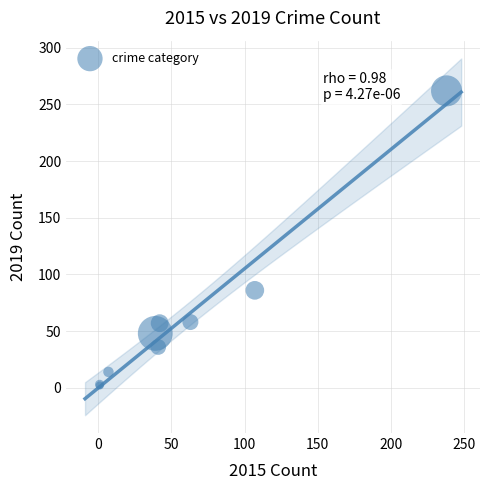

What Y value in the scatter plot is closest to 132?

86